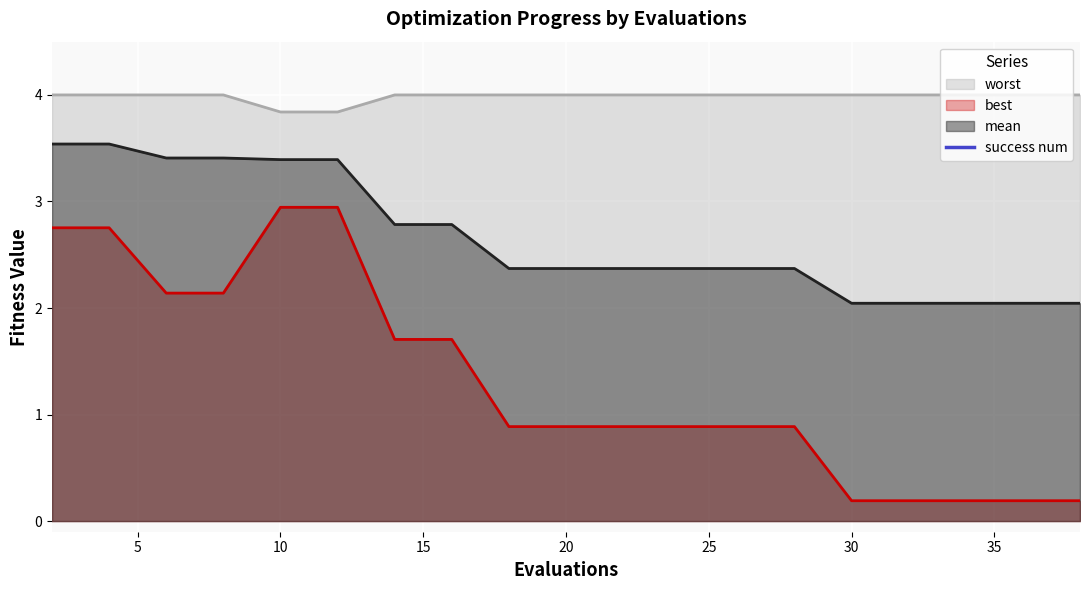

The value of mean at 26 is 2.4. True or false?

True